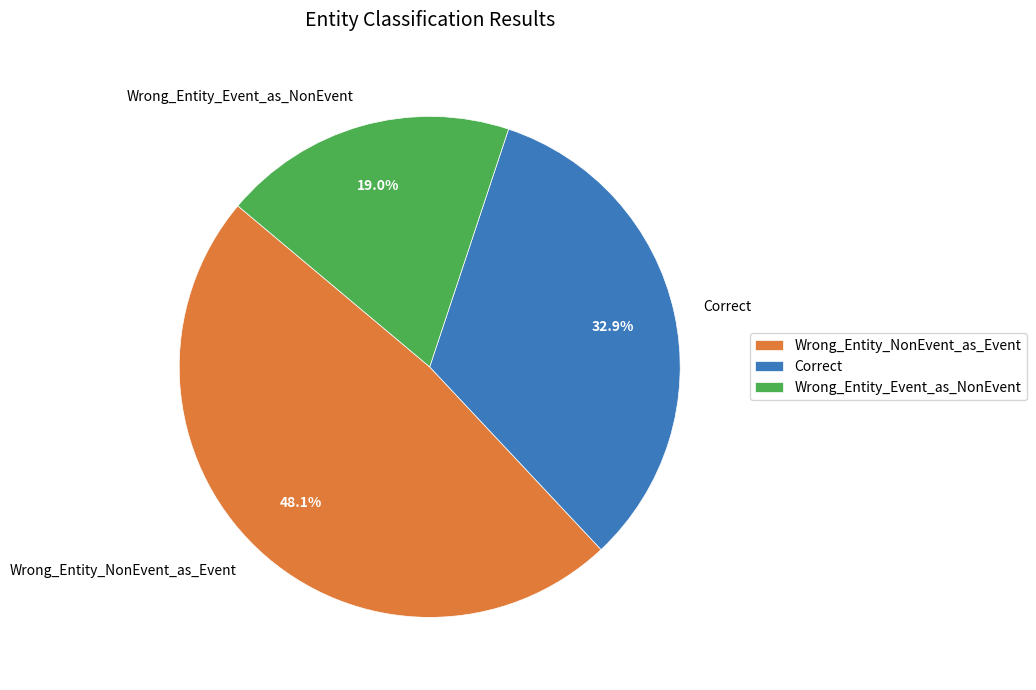

Count the number of slices in the pie.

3